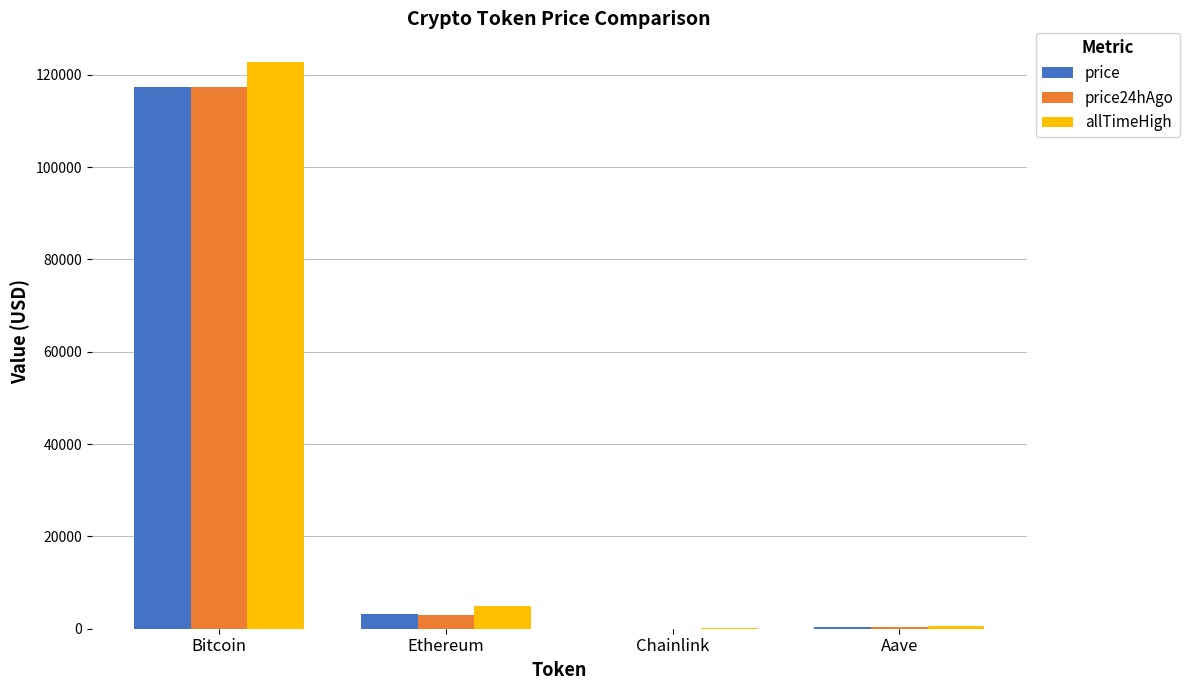

What are all the series names shown in the legend?

price, price24hAgo, allTimeHigh